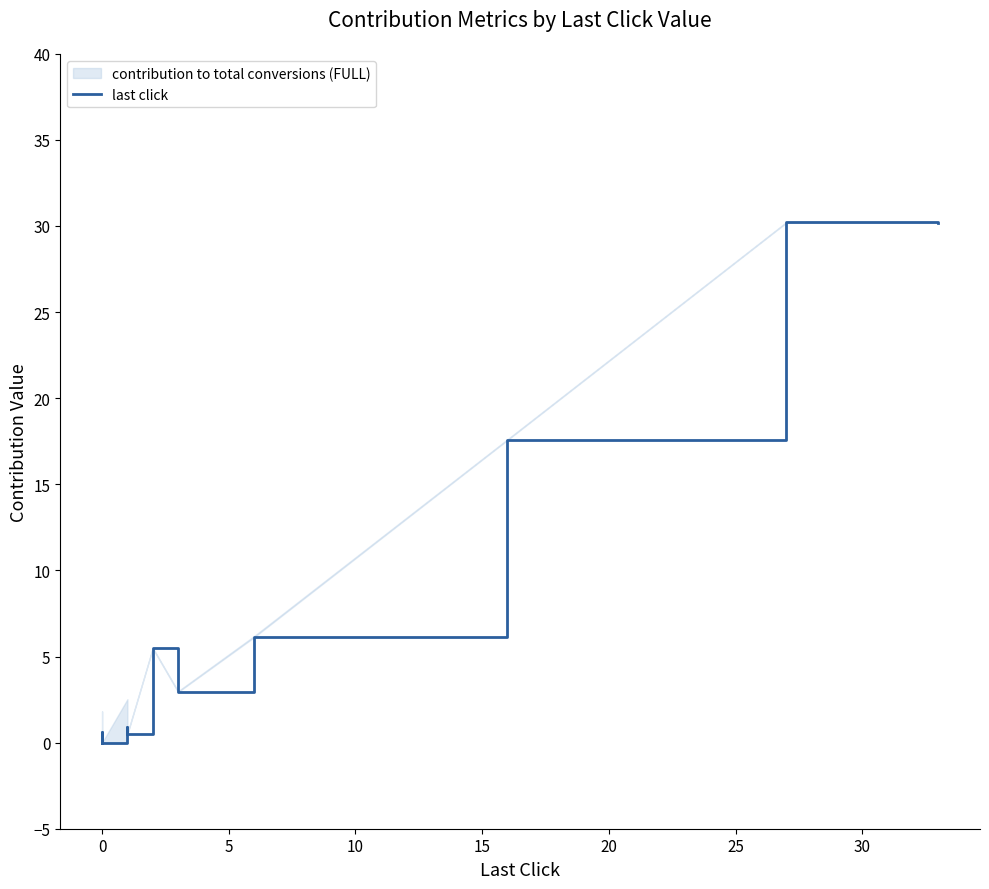

The value at 0 is 0.3. True or false?

False